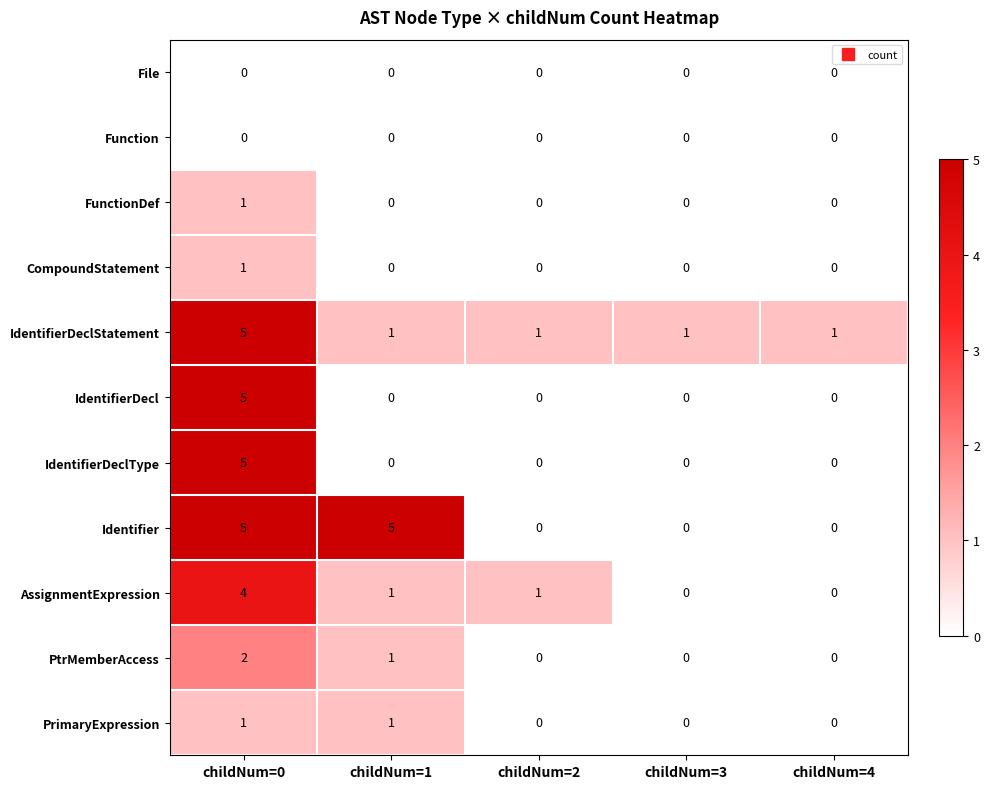

What is the total value across all series at childNum=2?

2